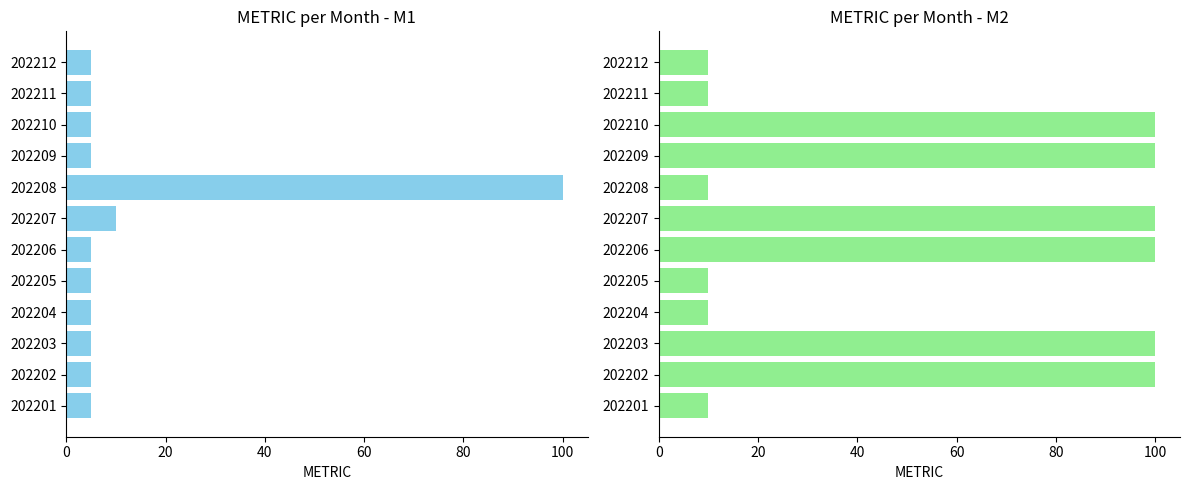

What are all the series names shown in the legend?

M1, M2